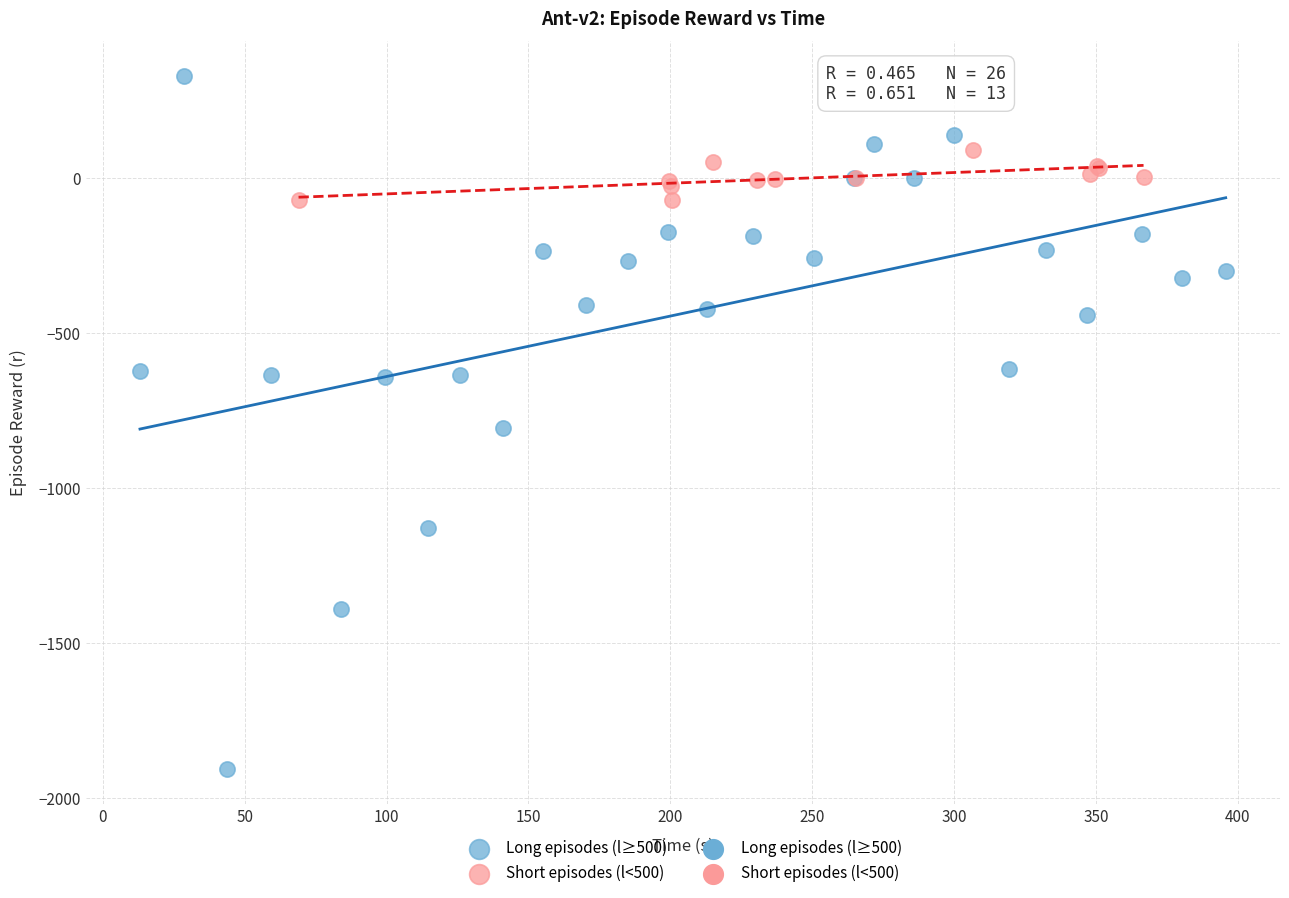

Which series reaches the minimum Y coordinate?

Long episodes (l≥500)